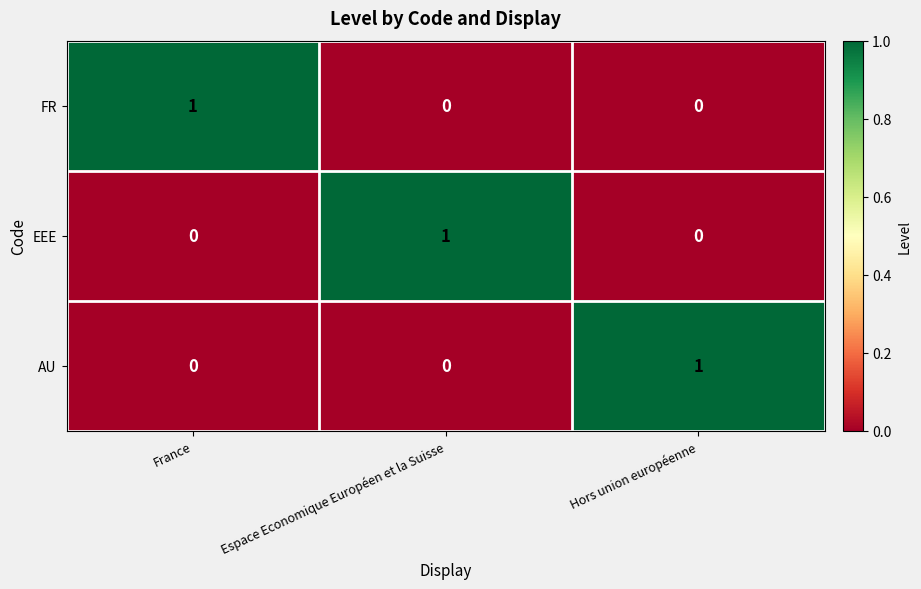

What is the greatest value displayed?

1